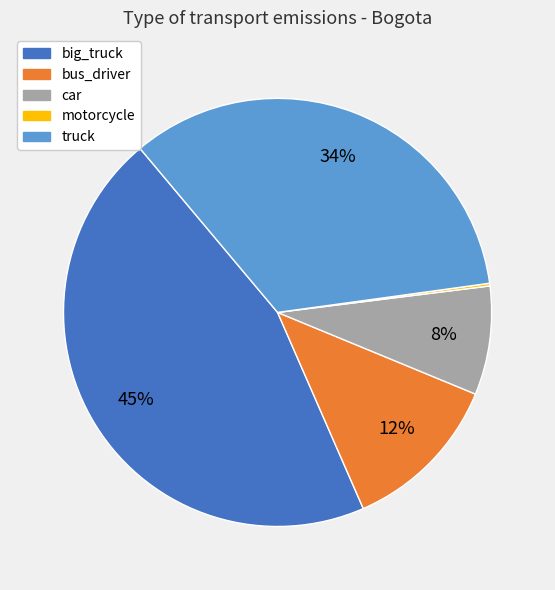

The big_truck slice represents 45% of the pie. True or false?

True